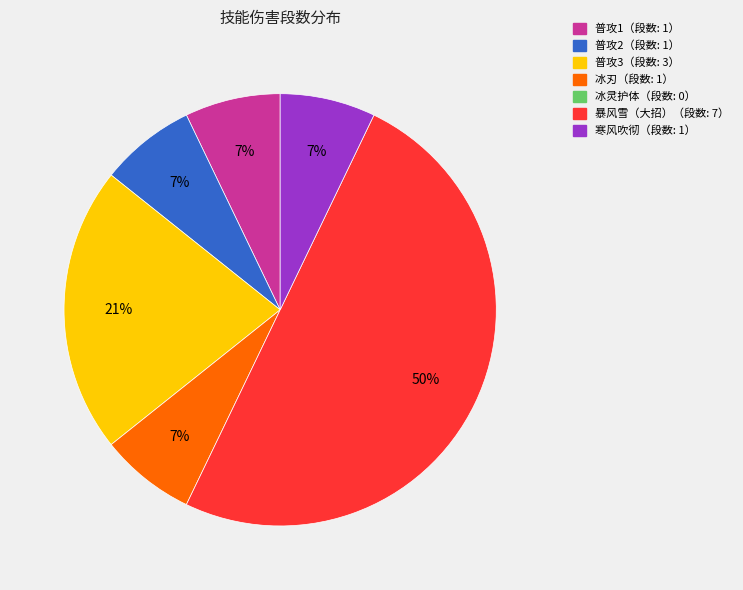

To the nearest percent, what is the difference between the largest and smallest slice percentages?

43%